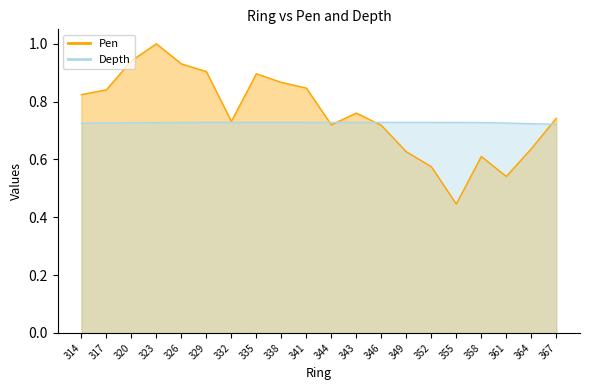

Which has a higher value, 367 or 358?

367